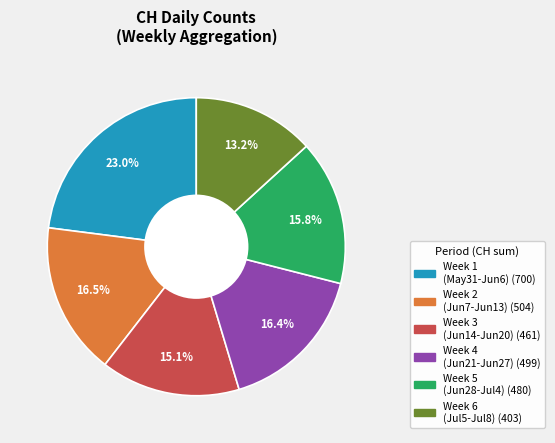

Does any single category account for the majority?

No